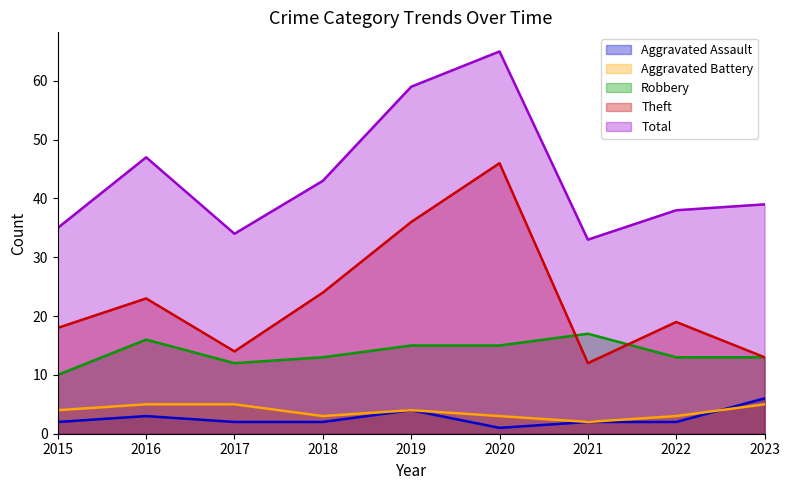

Does the chart have visible grid lines?

No